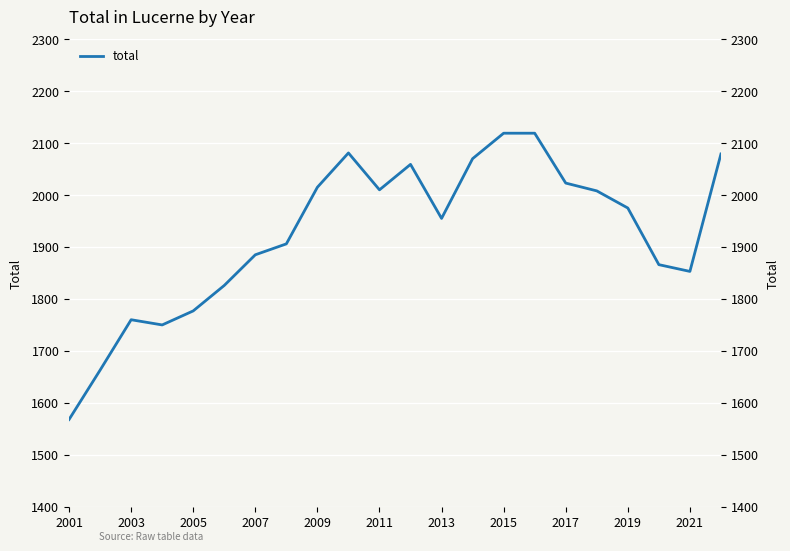

How many interior local peaks (higher than both neighbors) does the data have?

3